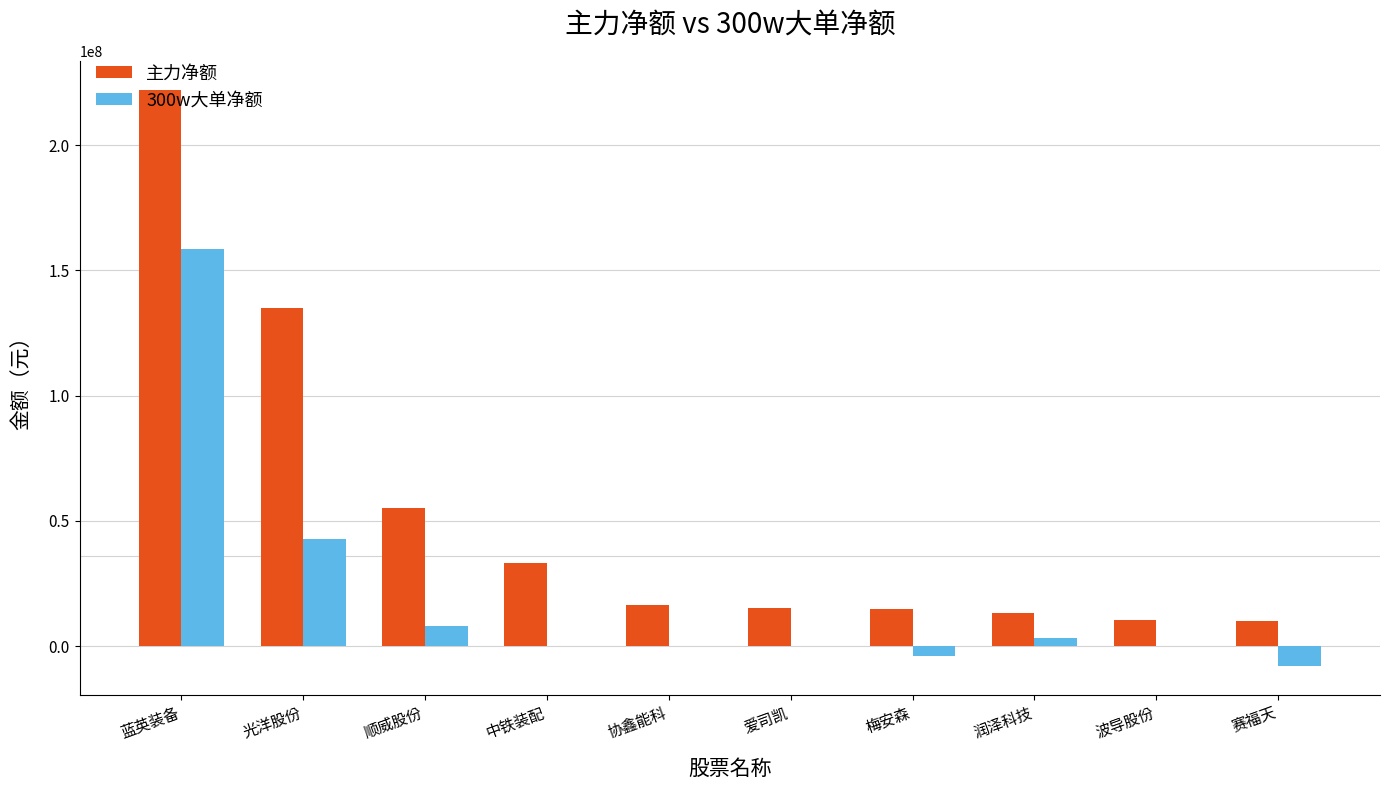

Which series changed the most between 蓝英装备 and 梅安森?

主力净额